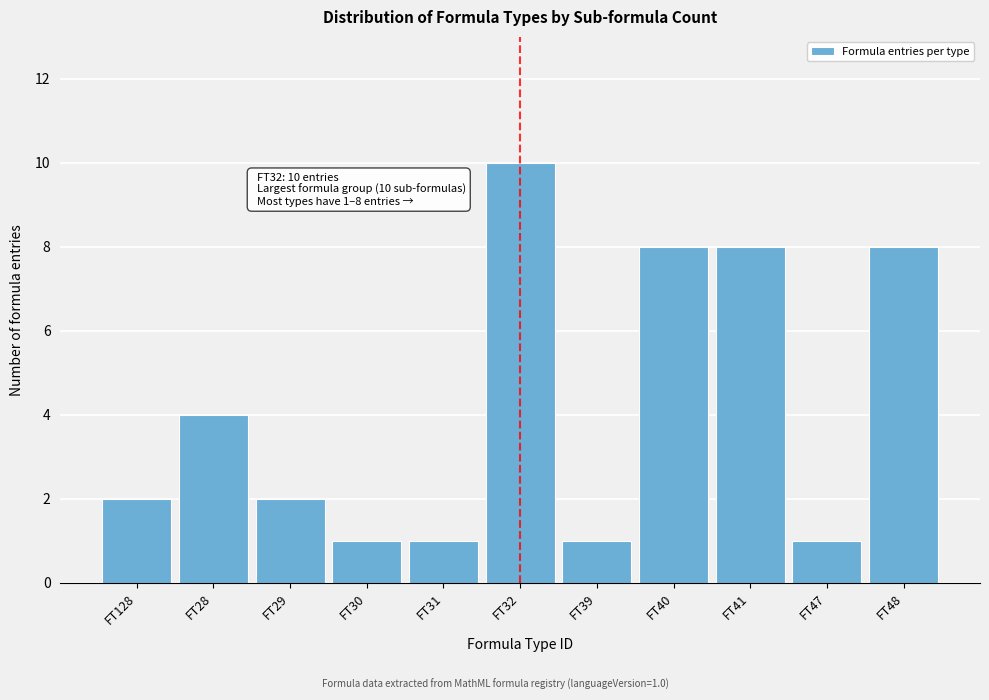

Reading right to left, what are all the values shown in this chart?

FT48=8	FT47=1	FT41=8	FT40=8	FT39=1	FT32=10	FT31=1	FT30=1	FT29=2	FT28=4	FT128=2